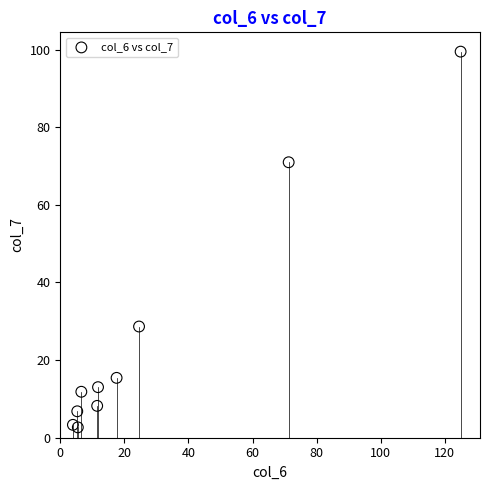

What is the average Y value?

26.0